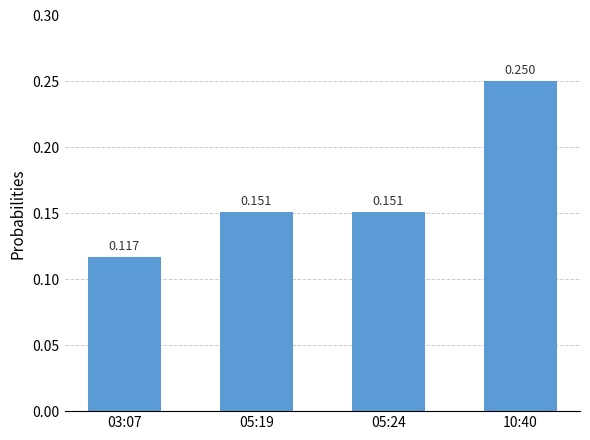

How many bars are there in total?

4